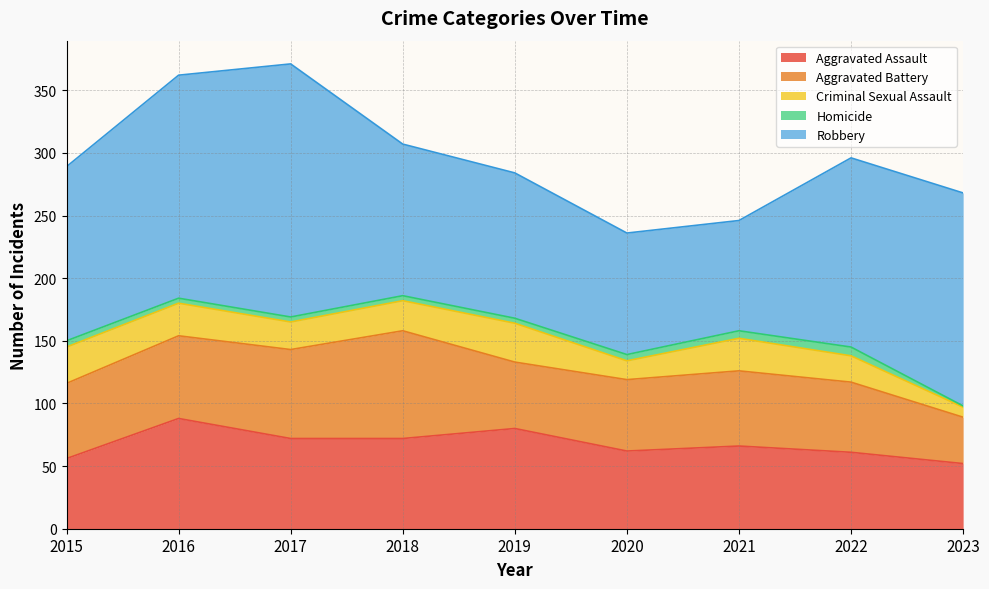

True or false: Robbery and Aggravated Assault cross at least once.

False